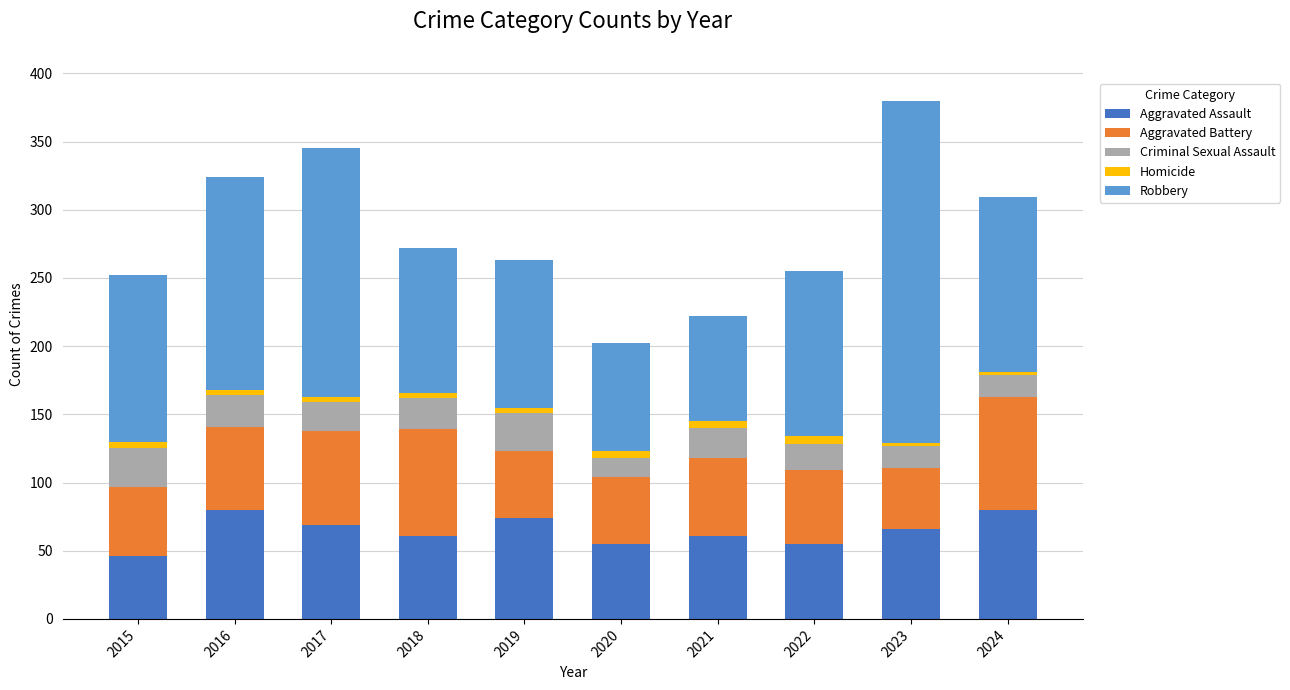

What is the sum of all Aggravated Assault values?

647